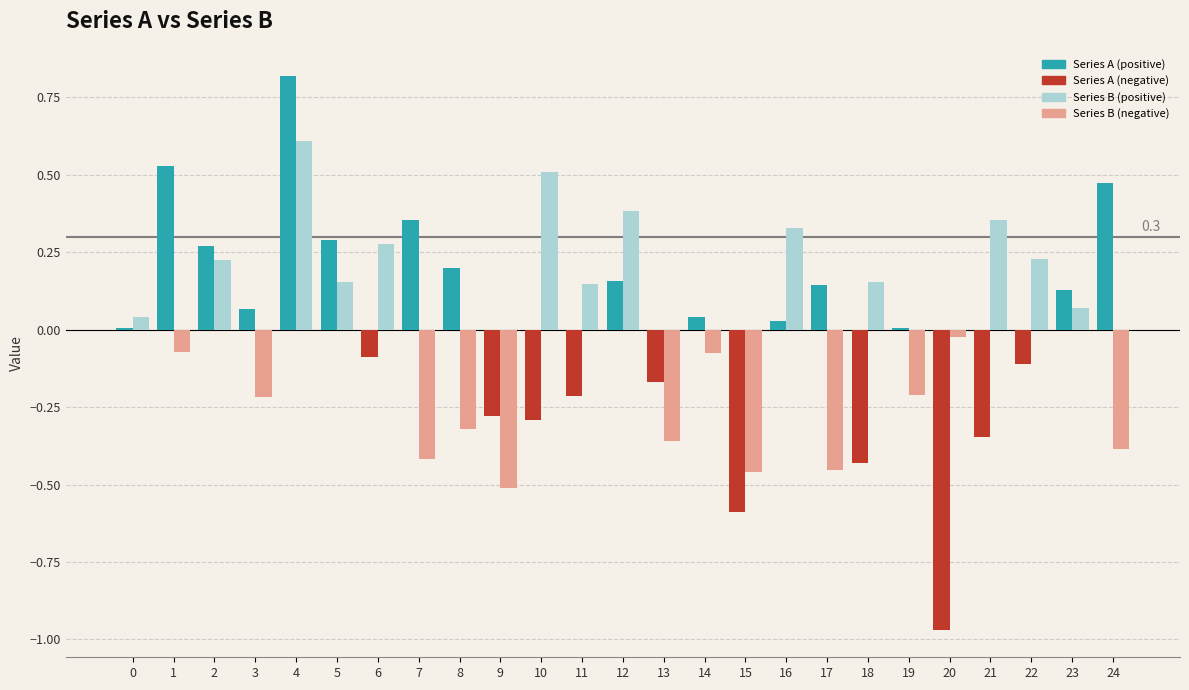

At which category is the sum across all series the highest?

4